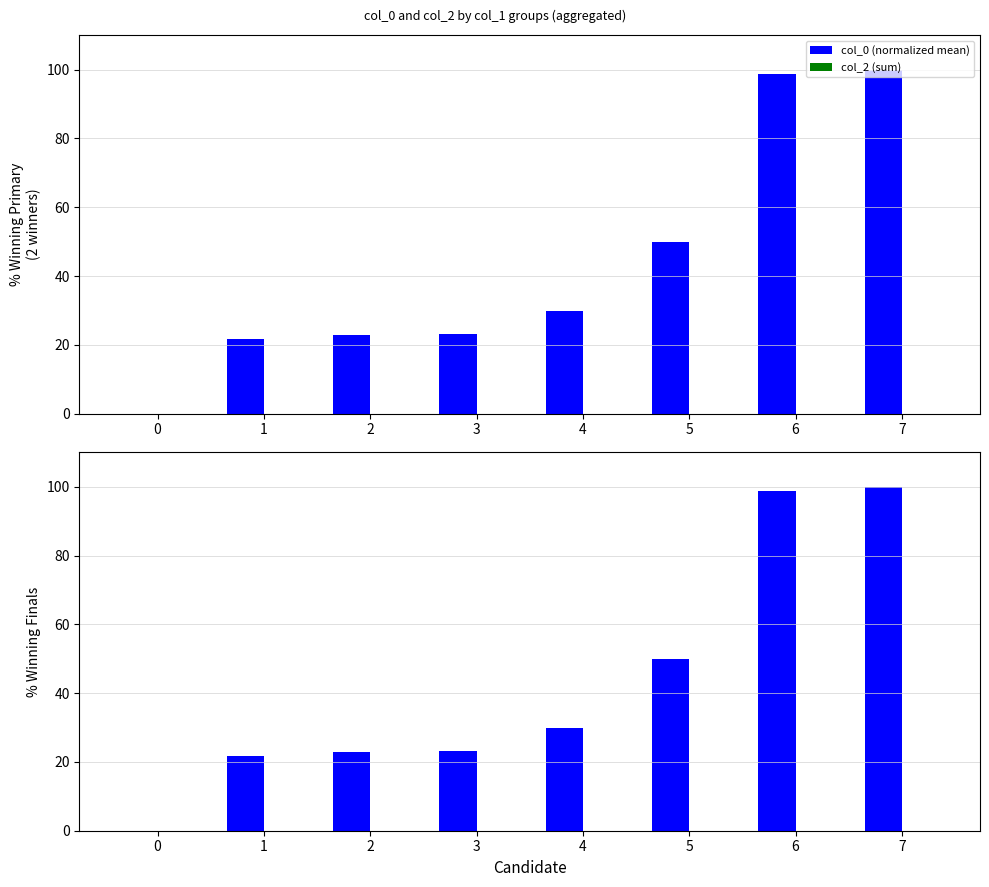

Between 1 and 3, which is larger?

3